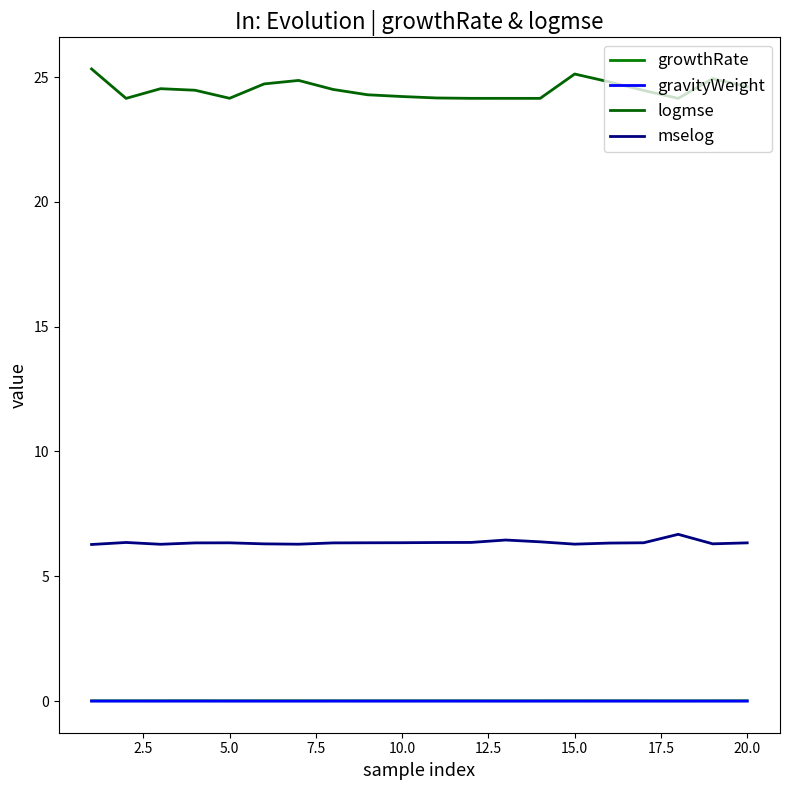

How many interior local valleys does the growthRate series have?

4